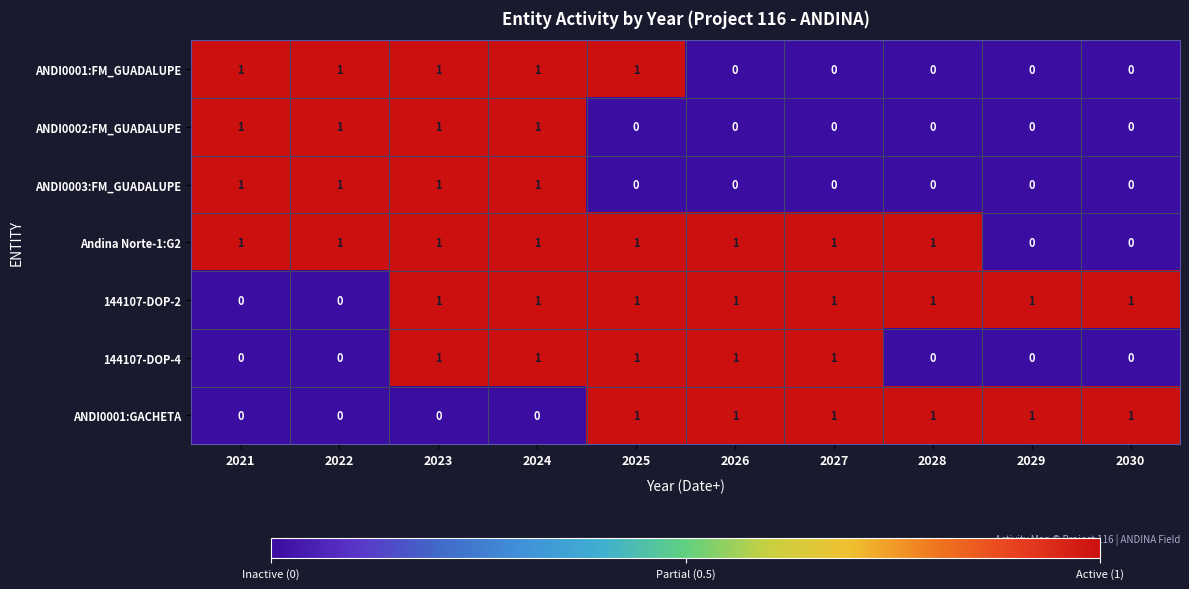

What is the total value across all series at 2024?

6